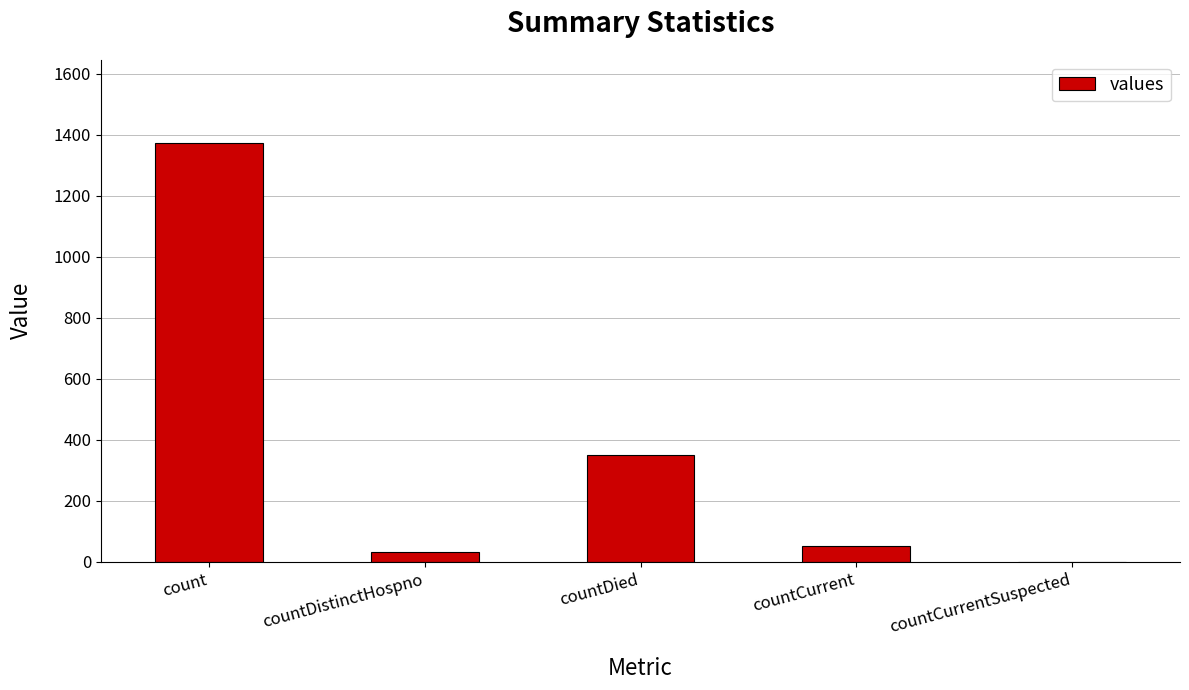

How many data points does each series have?

5